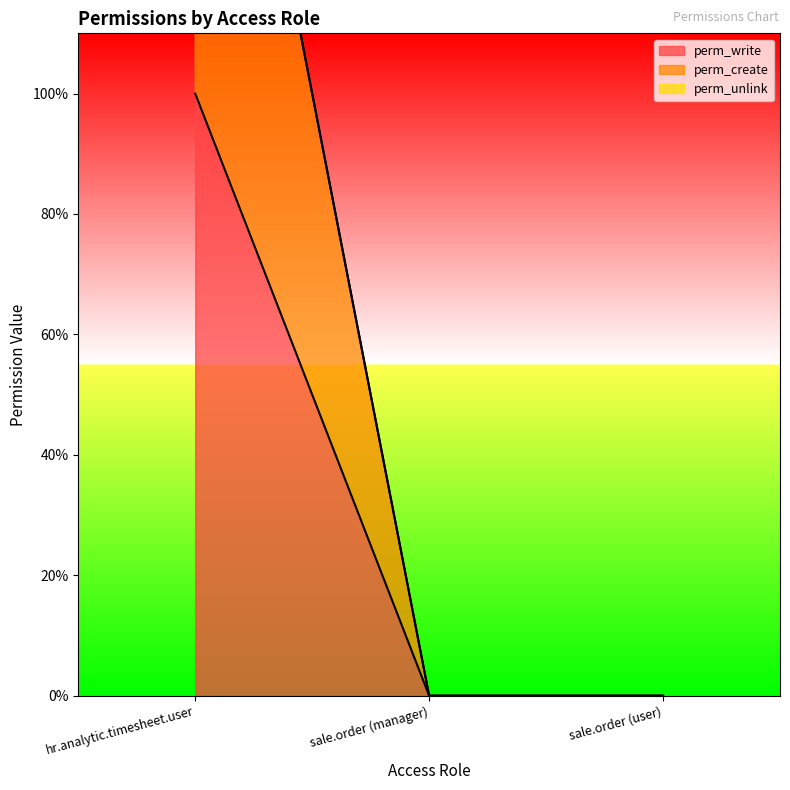

Reading left to right, extract all data points from this chart.

perm_write: 1	0	0
perm_create: 2	0	0